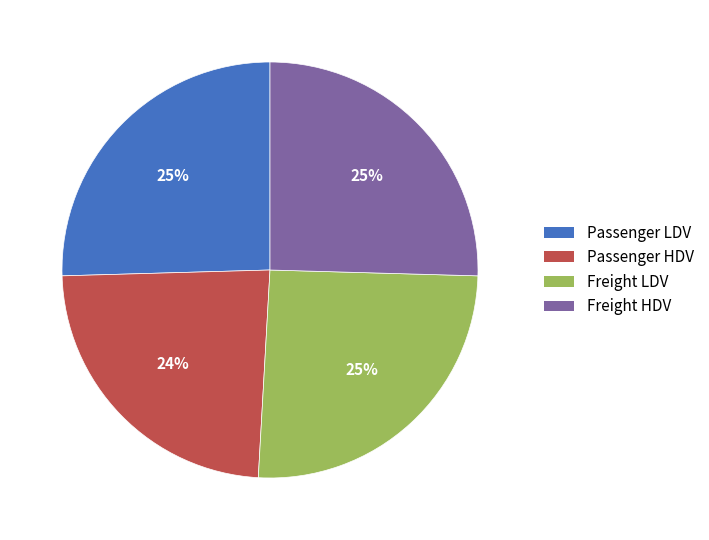

Does any single category account for the majority?

No